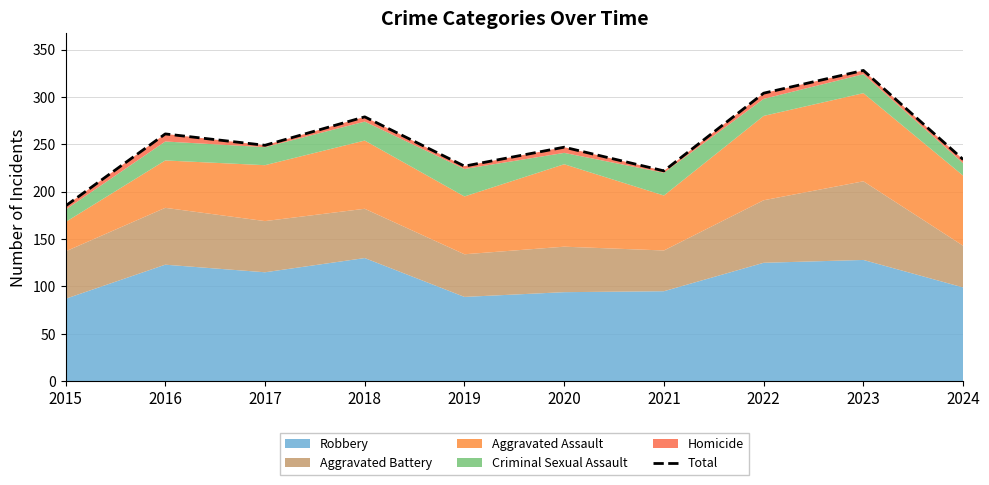

What is the value of the 5th point from the left?

227